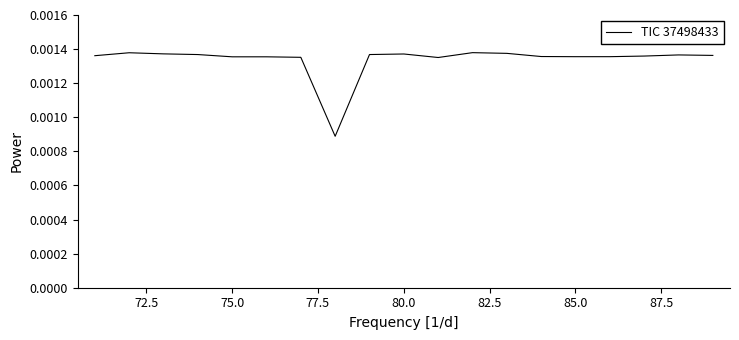

How many lines are shown in the chart?

1